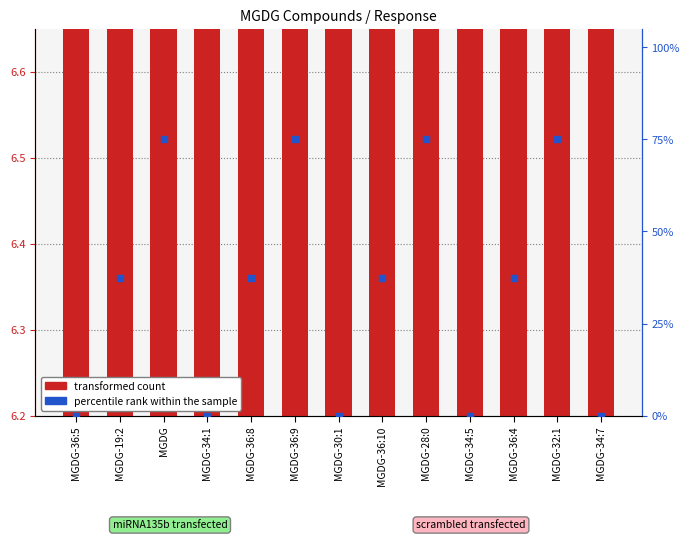

What are all the series names shown in the legend?

transformed count, percentile rank within the sample